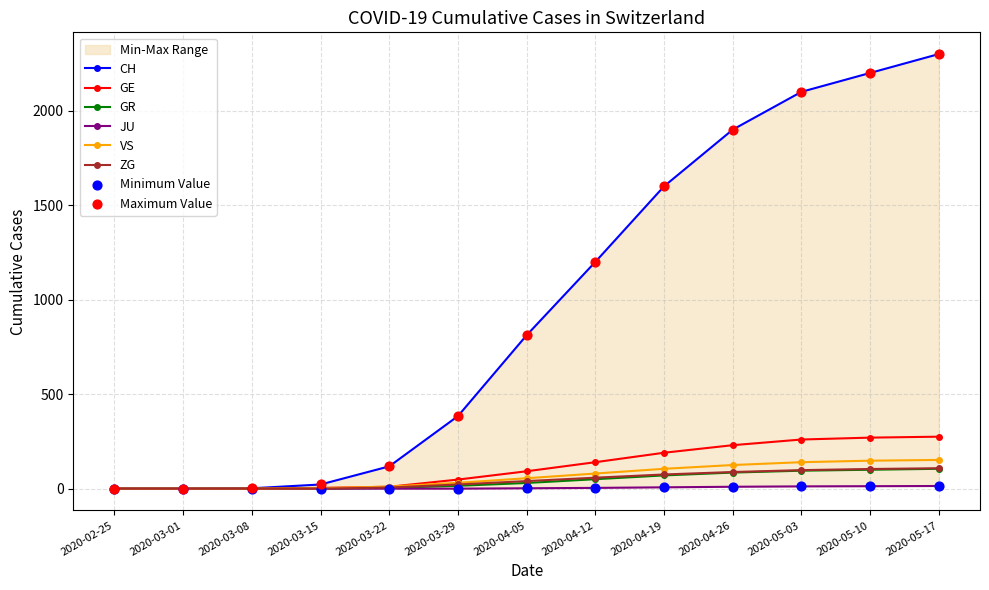

Is the value of GR at 2020-04-26 greater than the value of CH at 2020-04-12?

No